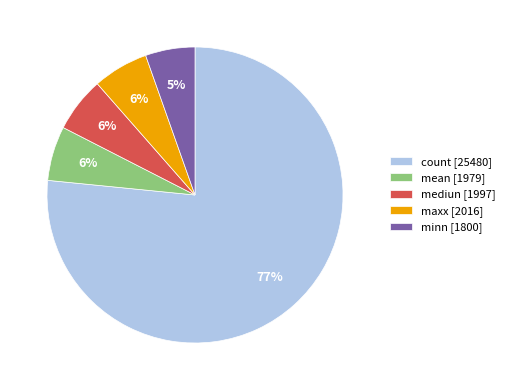

Combined, do count [25480] and mediun [1997] account for over 50%?

Yes